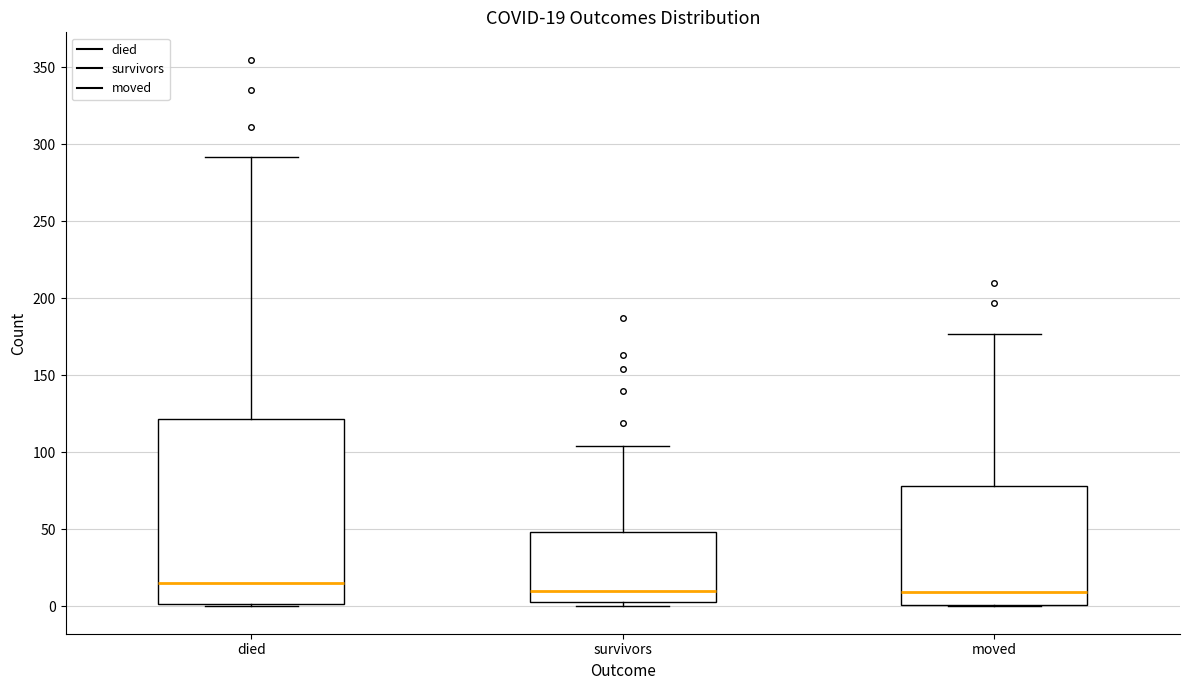

Which box is the tallest, from its lower edge to its upper edge?

died